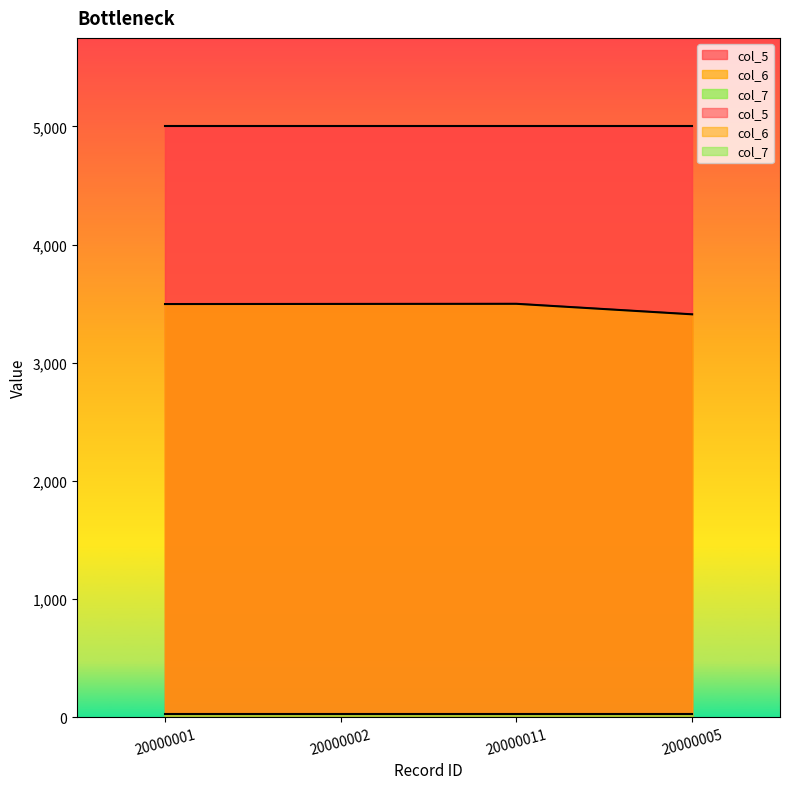

Reading left to right, extract all data points from this chart.

col_5: 5000	5000	5000	5000
col_6: 3497	3498	3499	3410
col_7: 28	28	28	28